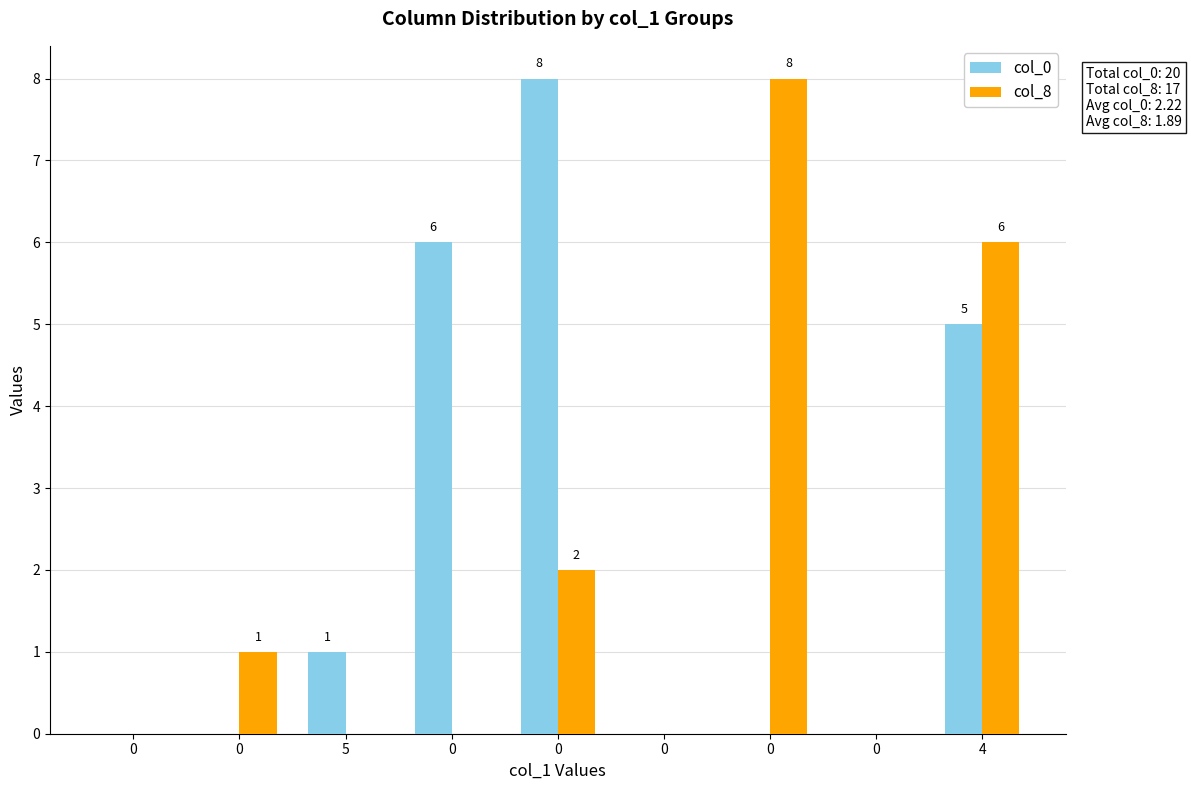

Is it true that col_0 equals 5 at 4?

True